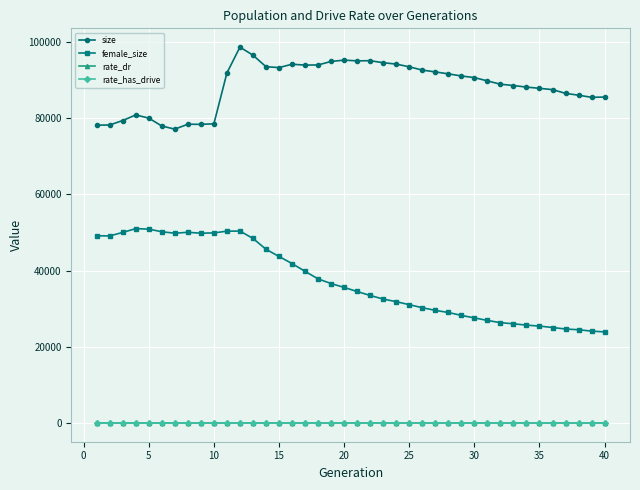

At how many categories does at least one series exceed 21630?

40